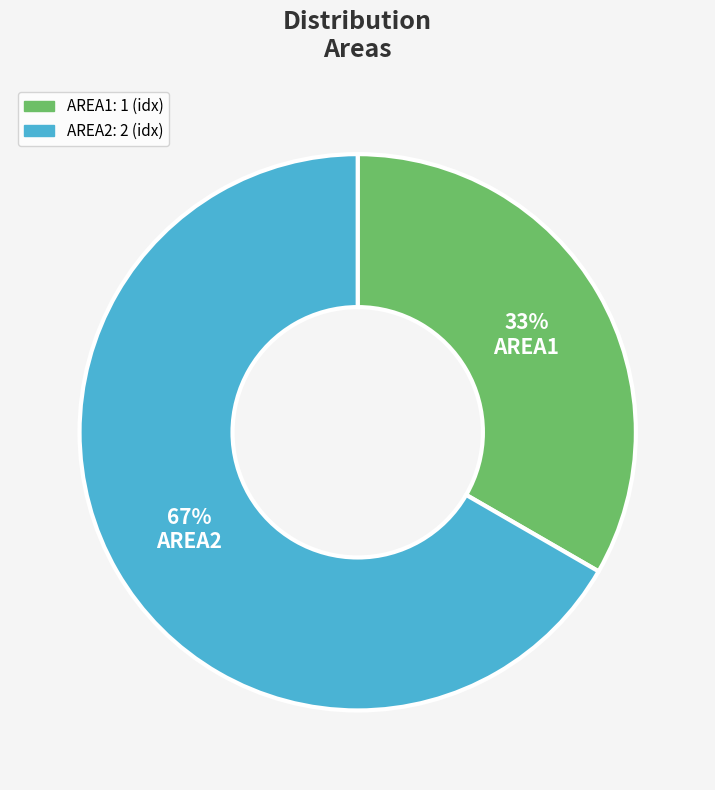

True or false: AREA1 accounts for 33% of the total.

True